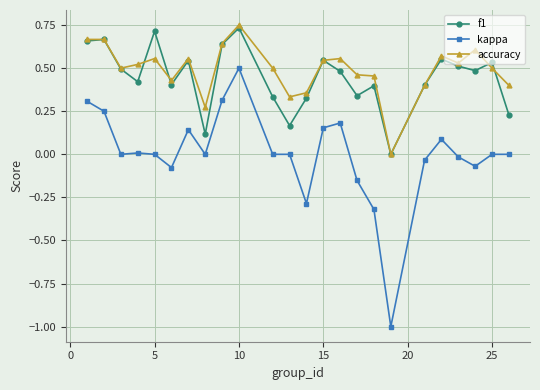

True or false: kappa and accuracy intersect in this chart.

False